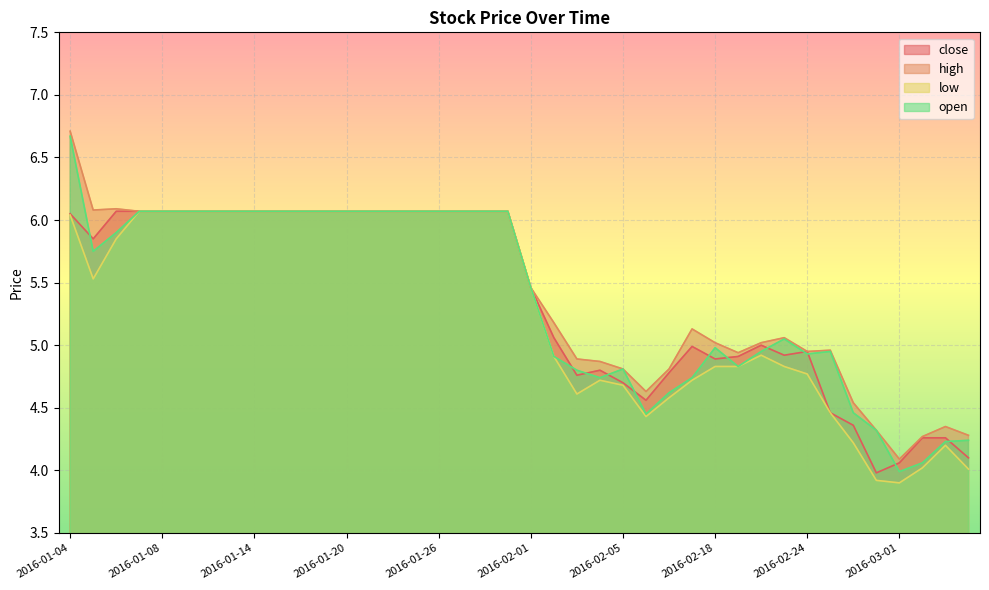

What is the difference between the maximum and minimum values in the low series?

2.2